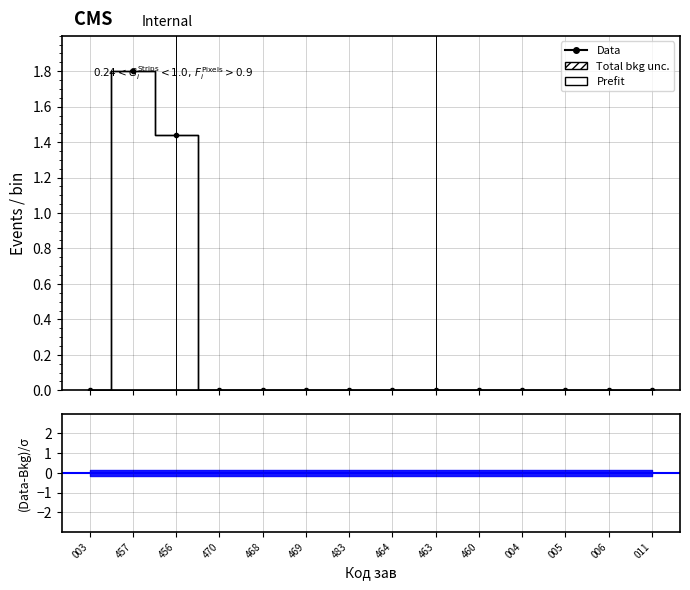

What is the label of the 7th point from the left?

483